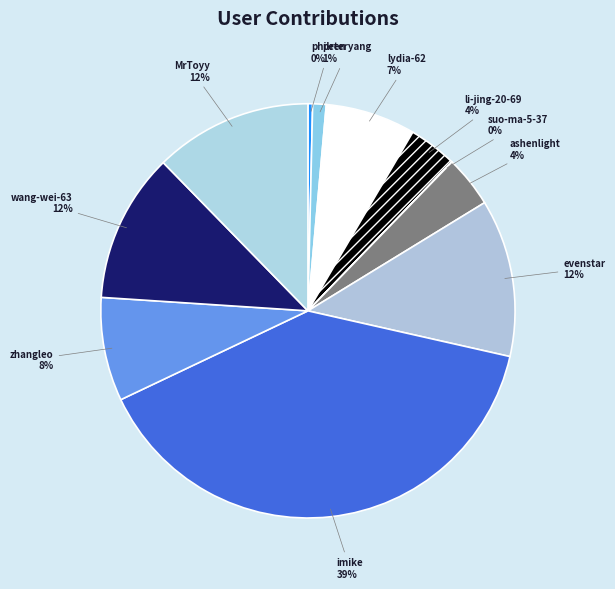

Which has a higher value, evenstar or li-jing-20-69?

evenstar